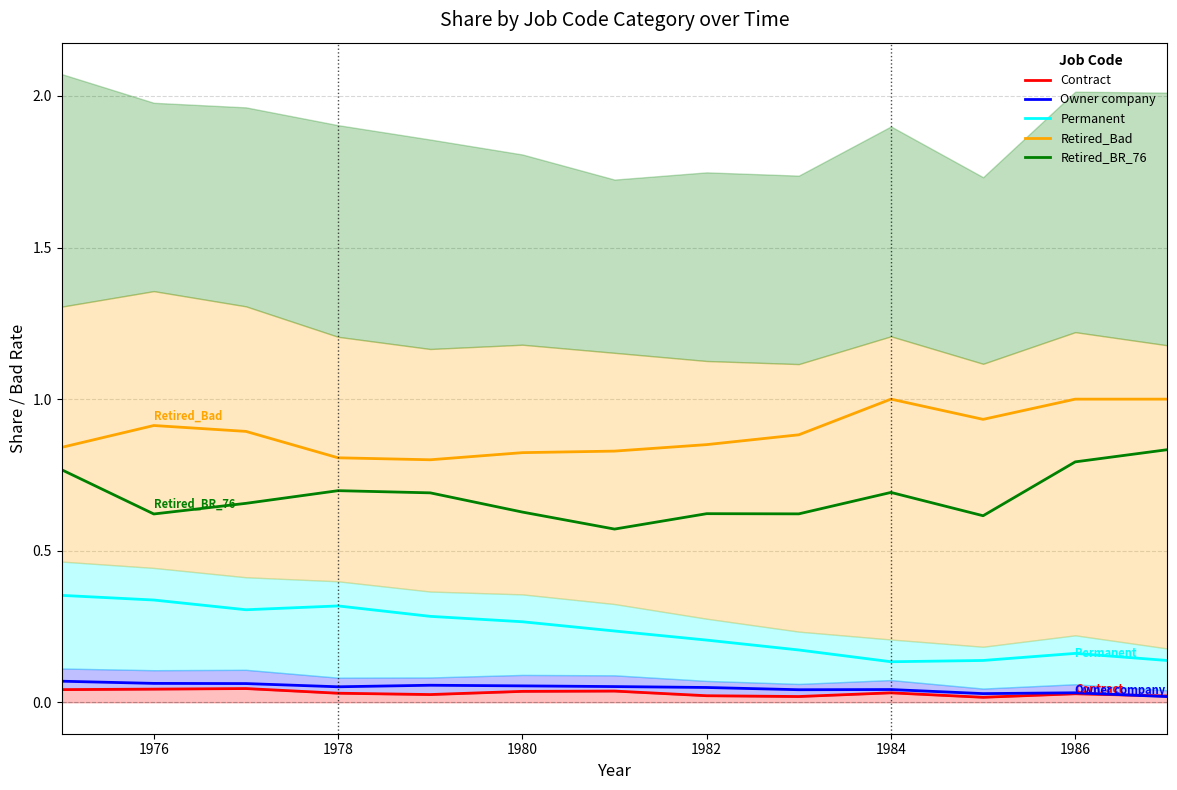

Which series has the largest total across all categories?

Retired_Bad